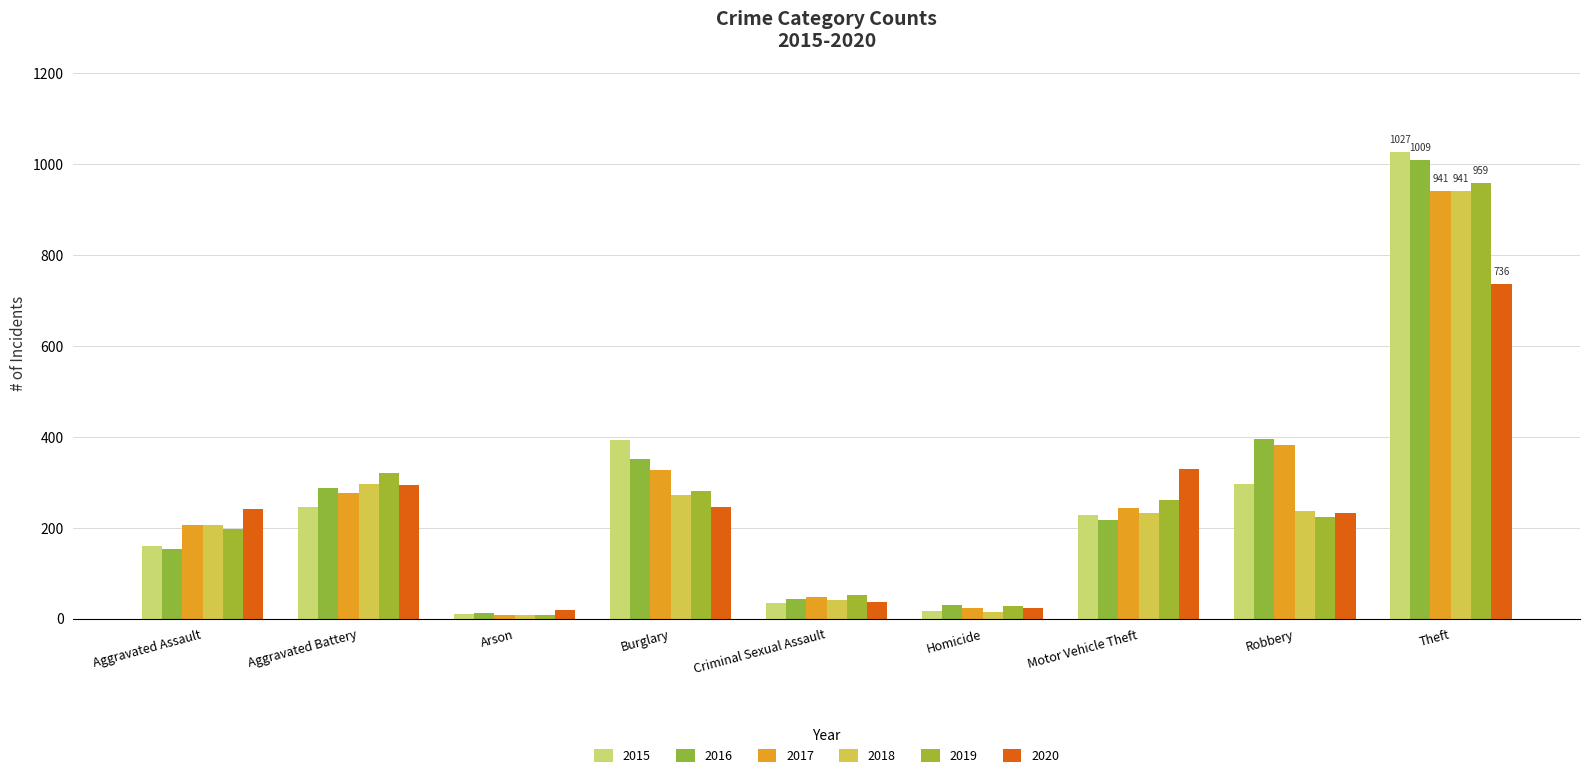

Reading left to right, transcribe all the data shown in this chart.

2015: Aggravated Assault=160	Aggravated Battery=246	Arson=11	Burglary=393	Criminal Sexual Assault=34	Homicide=17	Motor Vehicle Theft=228	Robbery=297	Theft=1027
2016: Aggravated Assault=154	Aggravated Battery=288	Arson=13	Burglary=352	Criminal Sexual Assault=43	Homicide=29	Motor Vehicle Theft=218	Robbery=394	Theft=1009
2017: Aggravated Assault=207	Aggravated Battery=277	Arson=9	Burglary=327	Criminal Sexual Assault=47	Homicide=24	Motor Vehicle Theft=243	Robbery=381	Theft=941
2018: Aggravated Assault=206	Aggravated Battery=297	Arson=9	Burglary=273	Criminal Sexual Assault=40	Homicide=15	Motor Vehicle Theft=232	Robbery=237	Theft=941
2019: Aggravated Assault=197	Aggravated Battery=321	Arson=8	Burglary=281	Criminal Sexual Assault=51	Homicide=27	Motor Vehicle Theft=260	Robbery=224	Theft=959
2020: Aggravated Assault=242	Aggravated Battery=294	Arson=20	Burglary=245	Criminal Sexual Assault=36	Homicide=24	Motor Vehicle Theft=328	Robbery=233	Theft=736